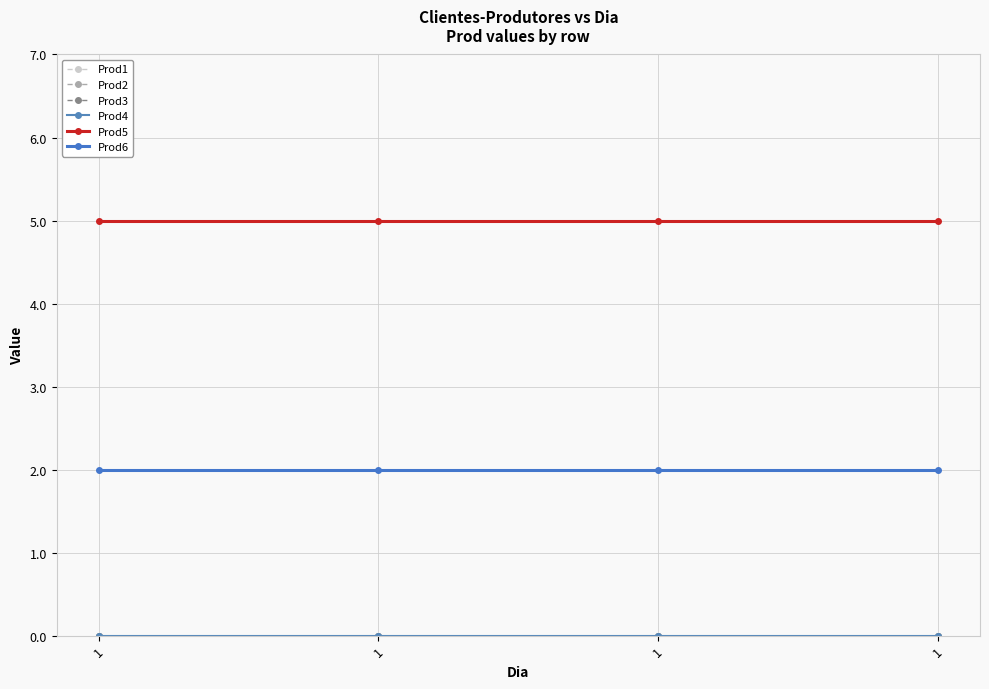

The value of Prod6 at 1 is 2. True or false?

True